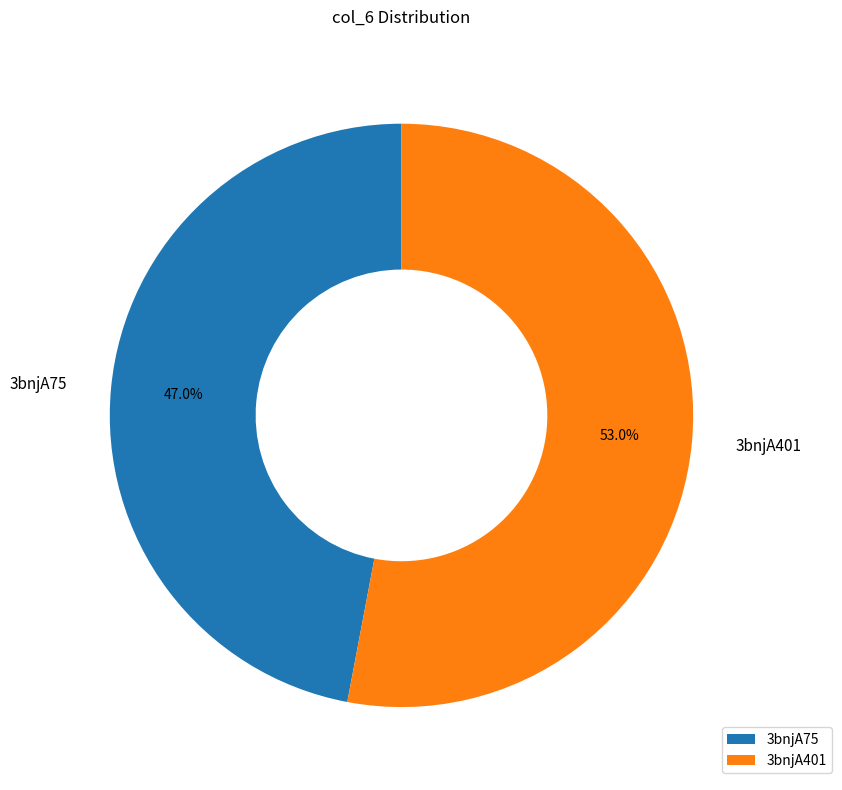

Rank the categories by value from lowest to highest.

3bnjA75, 3bnjA401